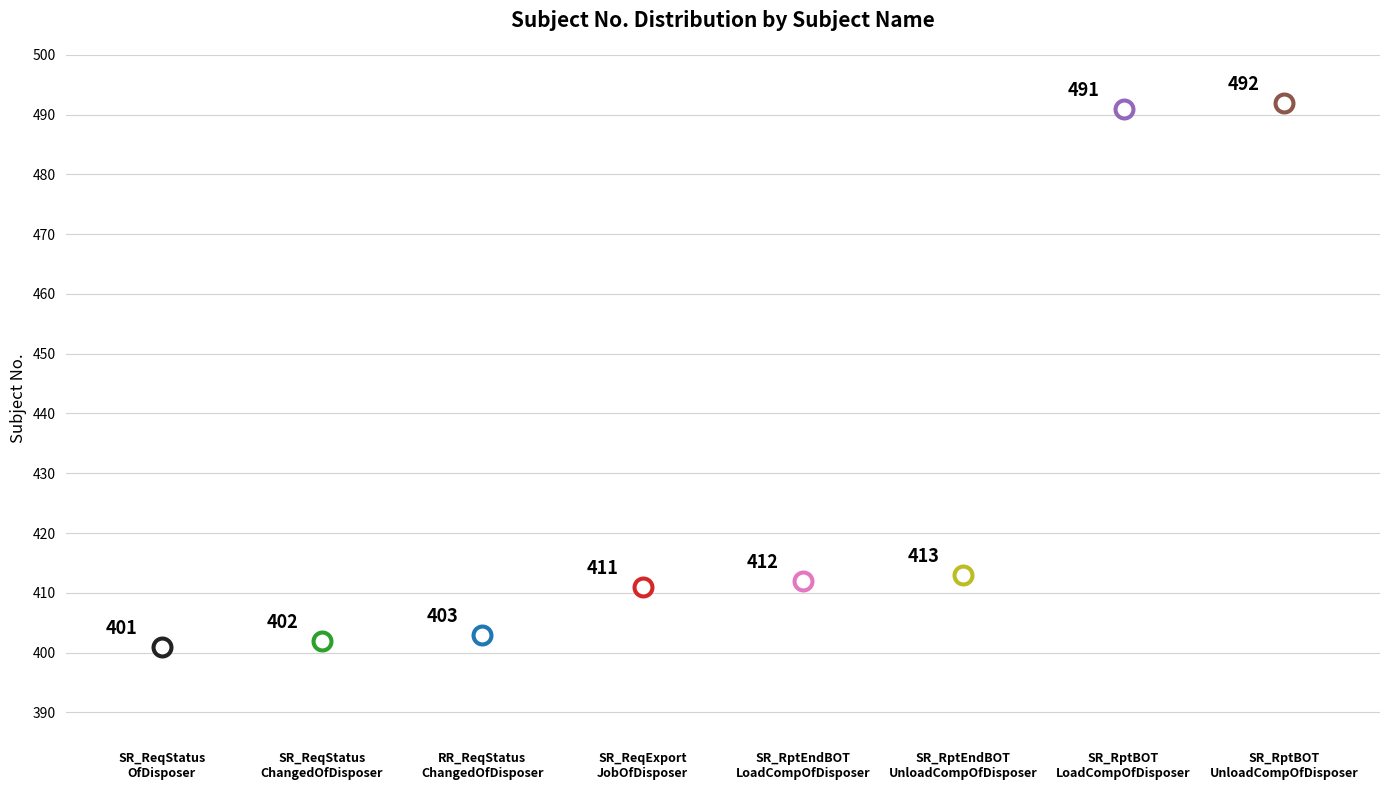

What is the ratio of the value at SR_RptBOTLoadCompOfDisposer to the value at RR_ReqStatusChangedOfDisposer?

1.2